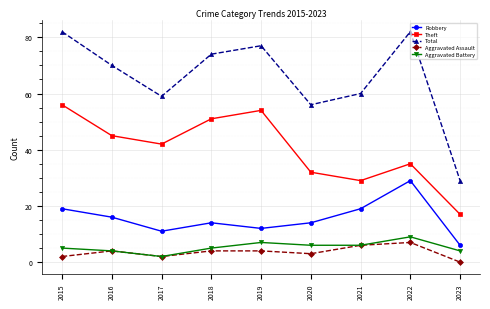

Count the number of categories in the chart.

9